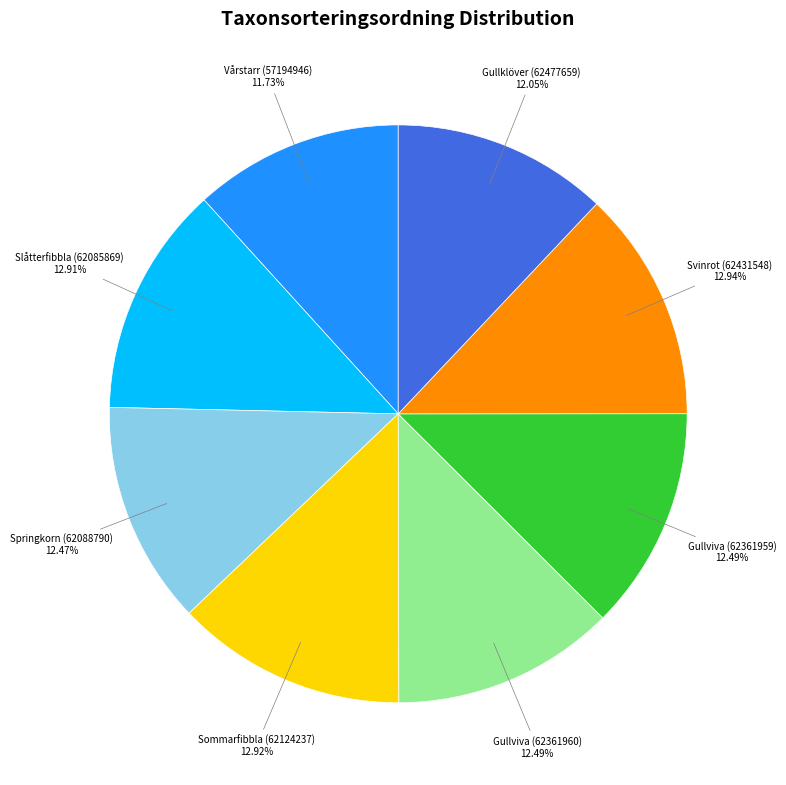

To the nearest percent, what is the difference between the largest and smallest slice percentages?

1%